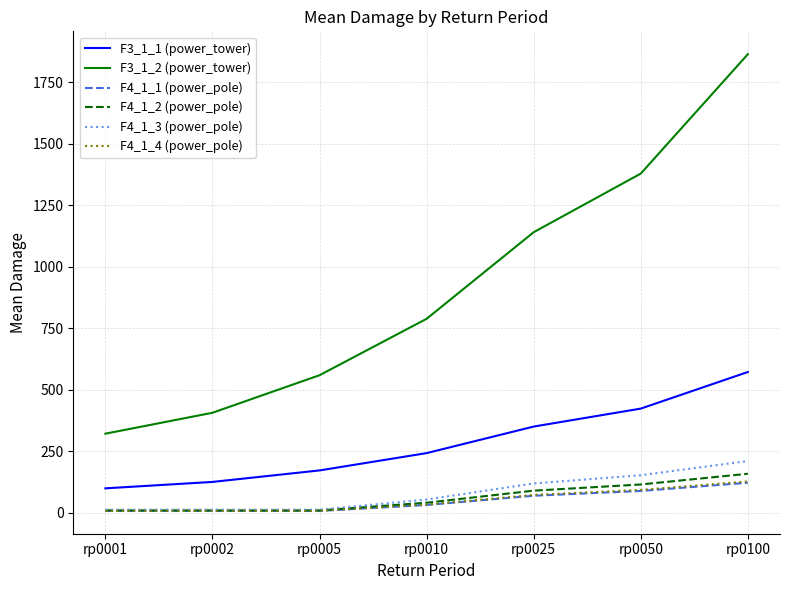

At which category is the sum across all series the highest?

rp0100